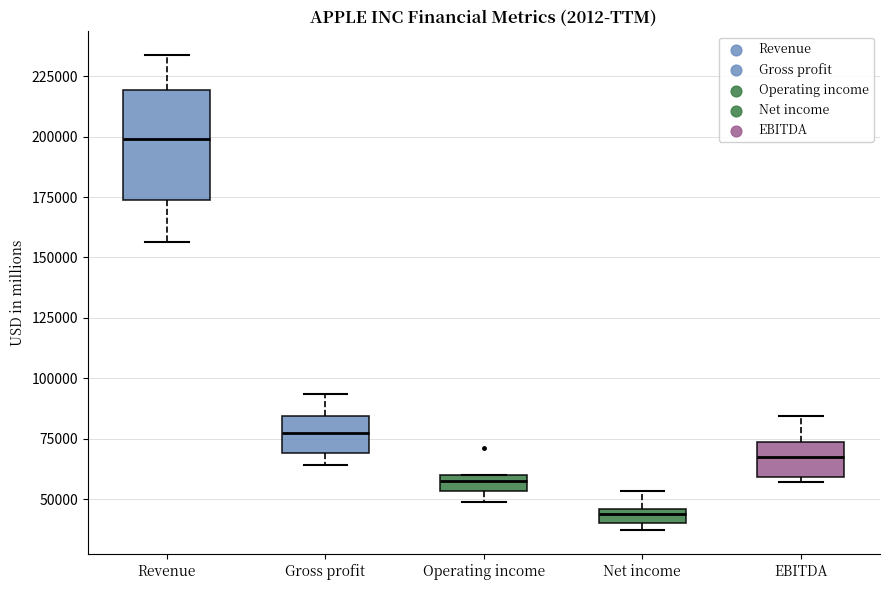

Which box is the tallest, from its lower edge to its upper edge?

Revenue